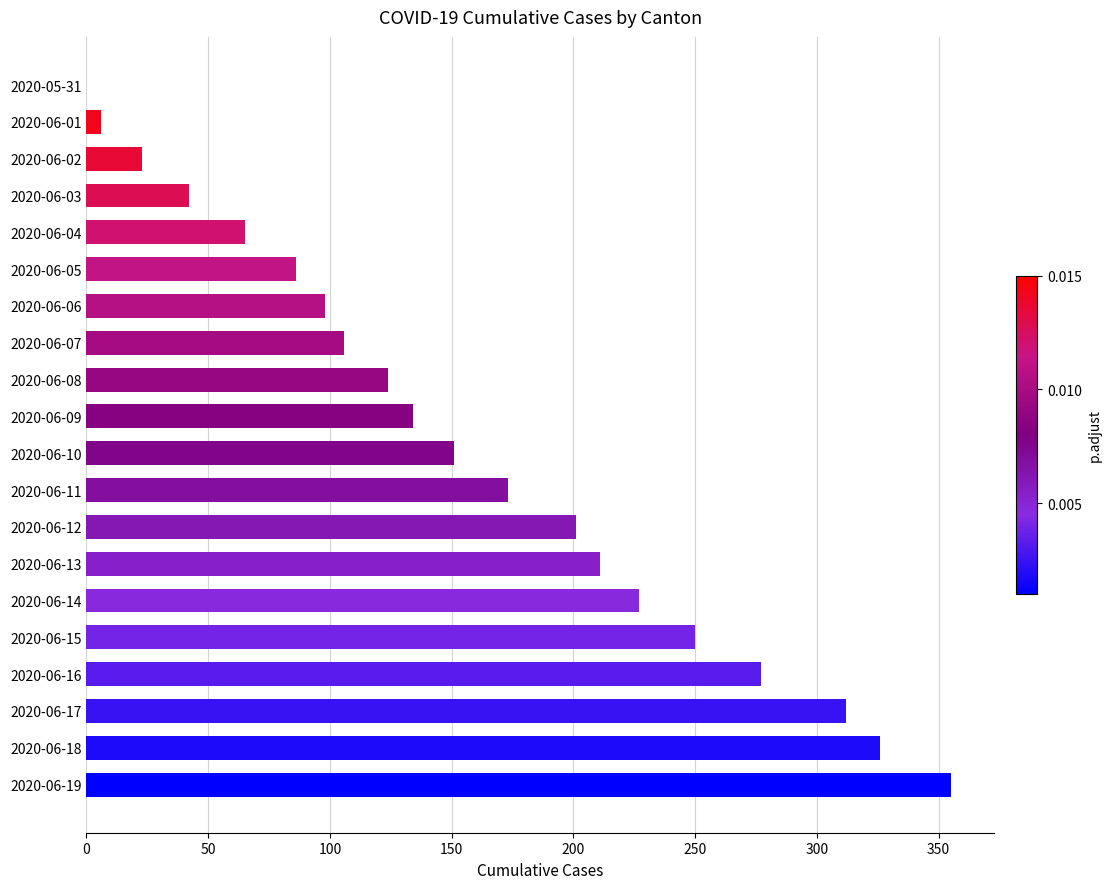

What is the change in value from 2020-06-15 to 2020-06-05?

-164